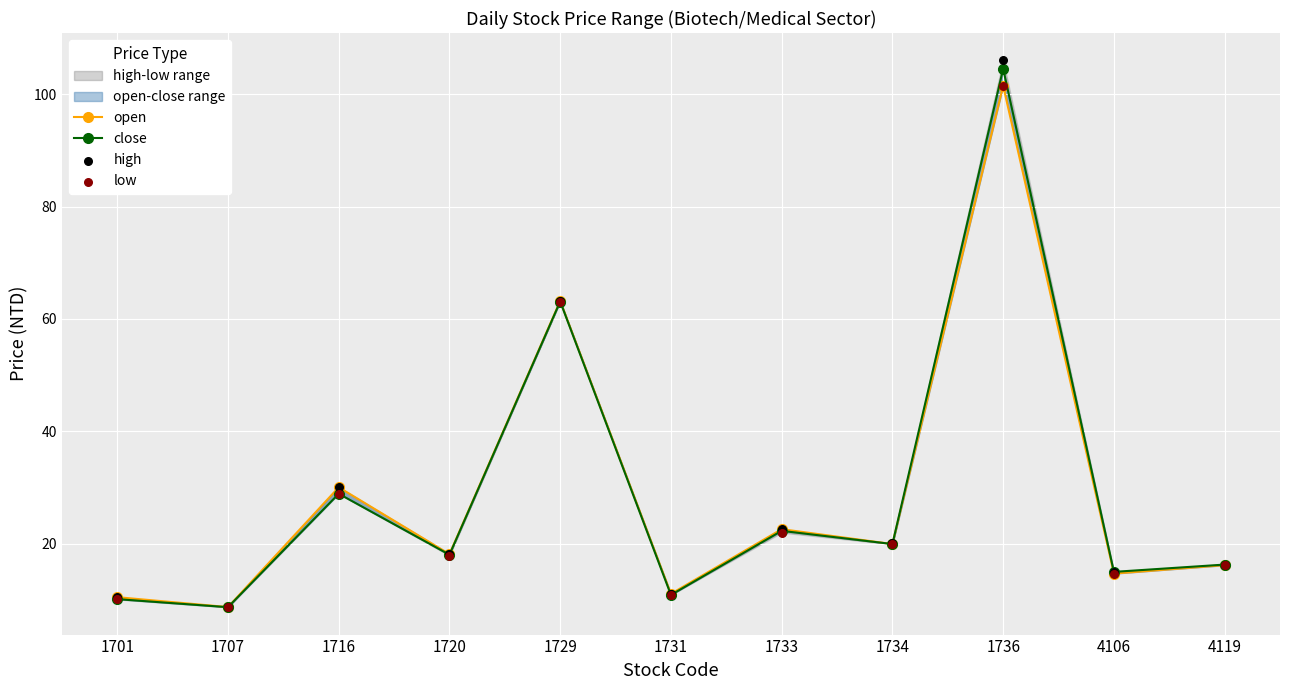

At which category is the sum across all series the highest?

1736